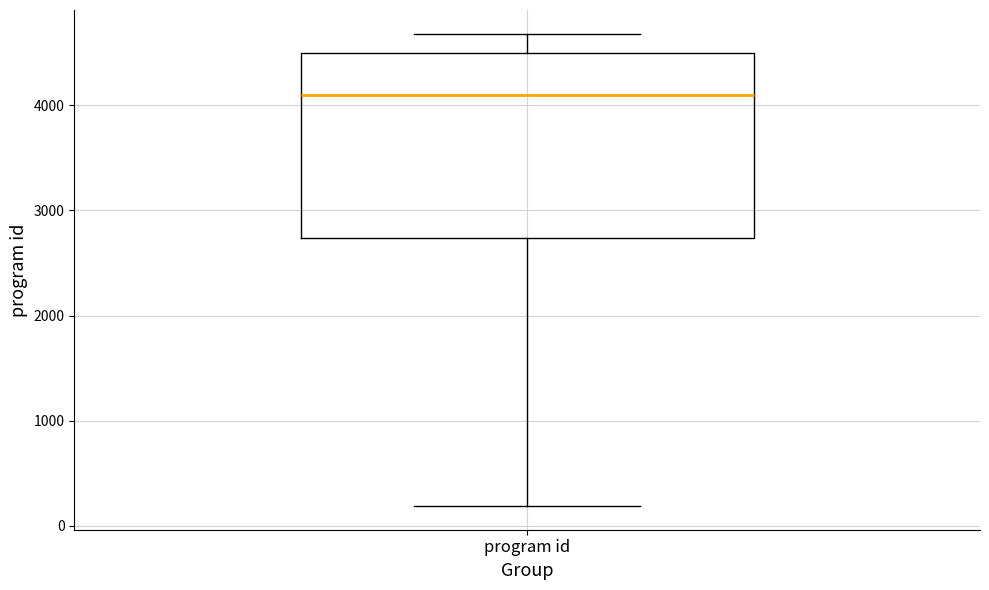

Transcribe this box plot: give where the median line is, the range the box spans, and where the two whiskers end, as read against the y-axis. The values are not printed on the chart, so give them approximately, as read against the axis.

median 4100, box 2700 to 4500, whiskers 200 to 4700